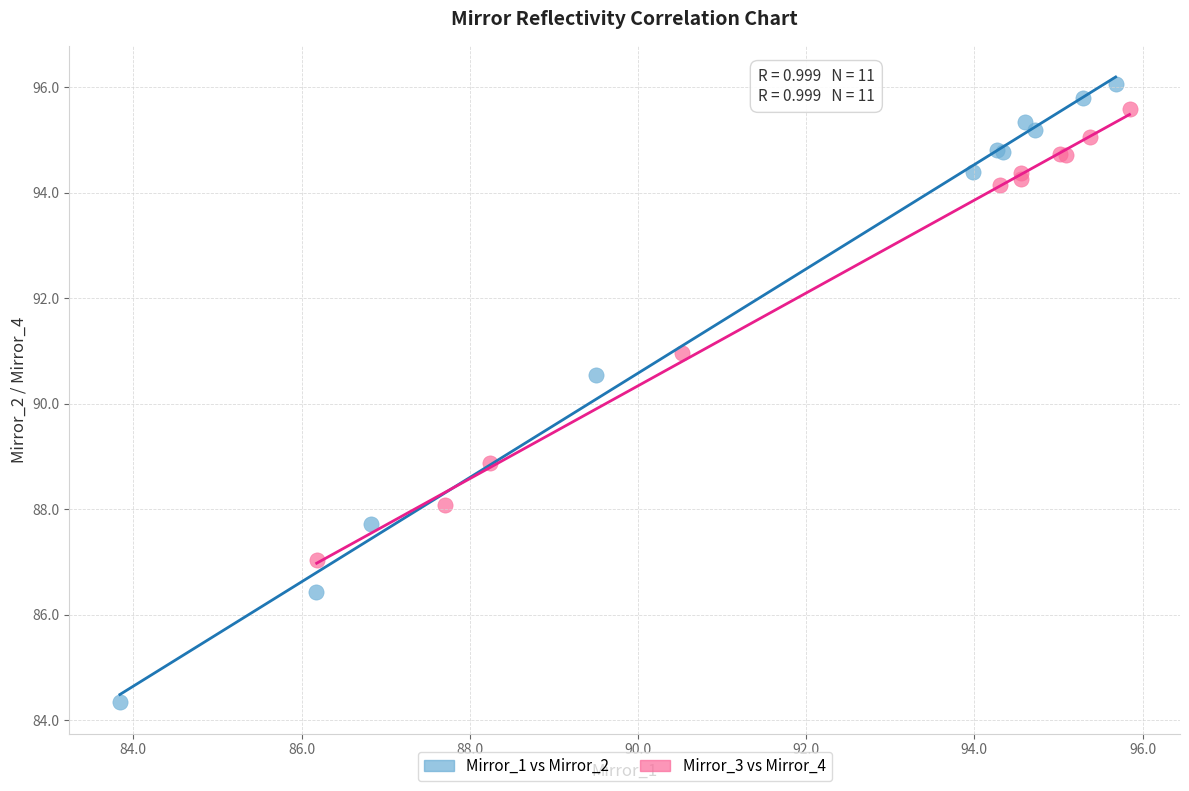

Which series reaches the minimum Y coordinate?

Mirror_1 vs Mirror_2